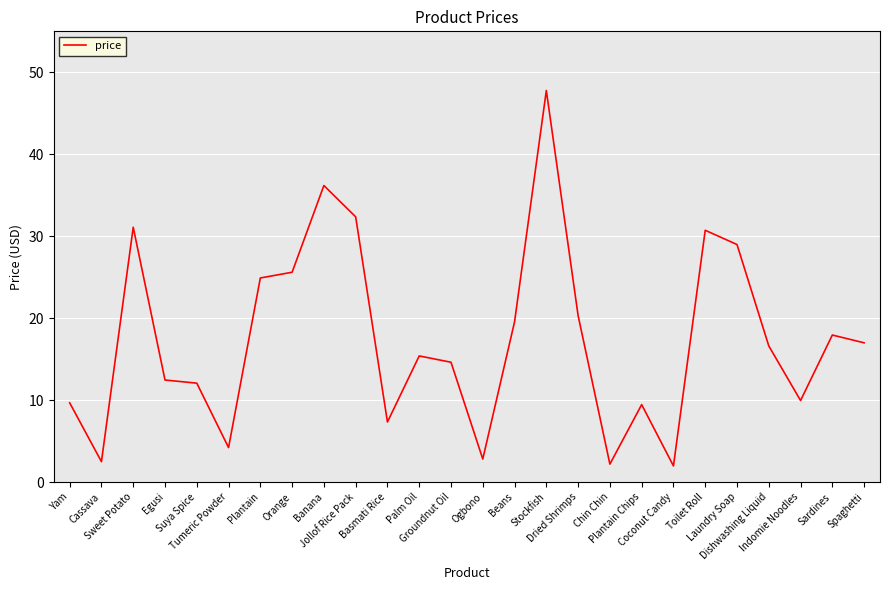

What is the maximum value shown in the chart?

47.8